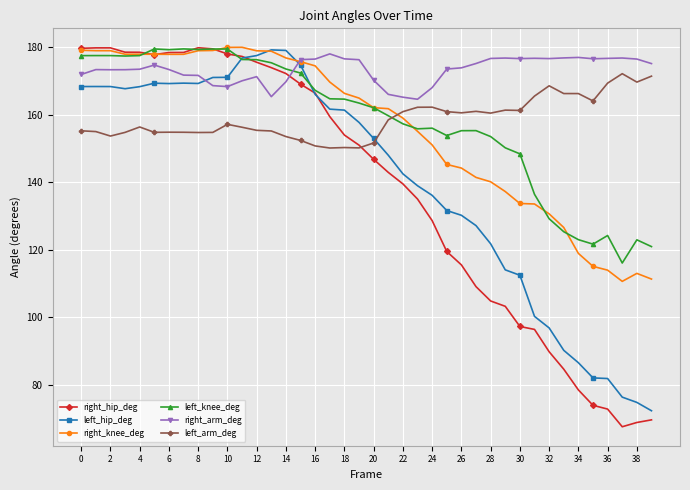

How many lines are shown in the chart?

6